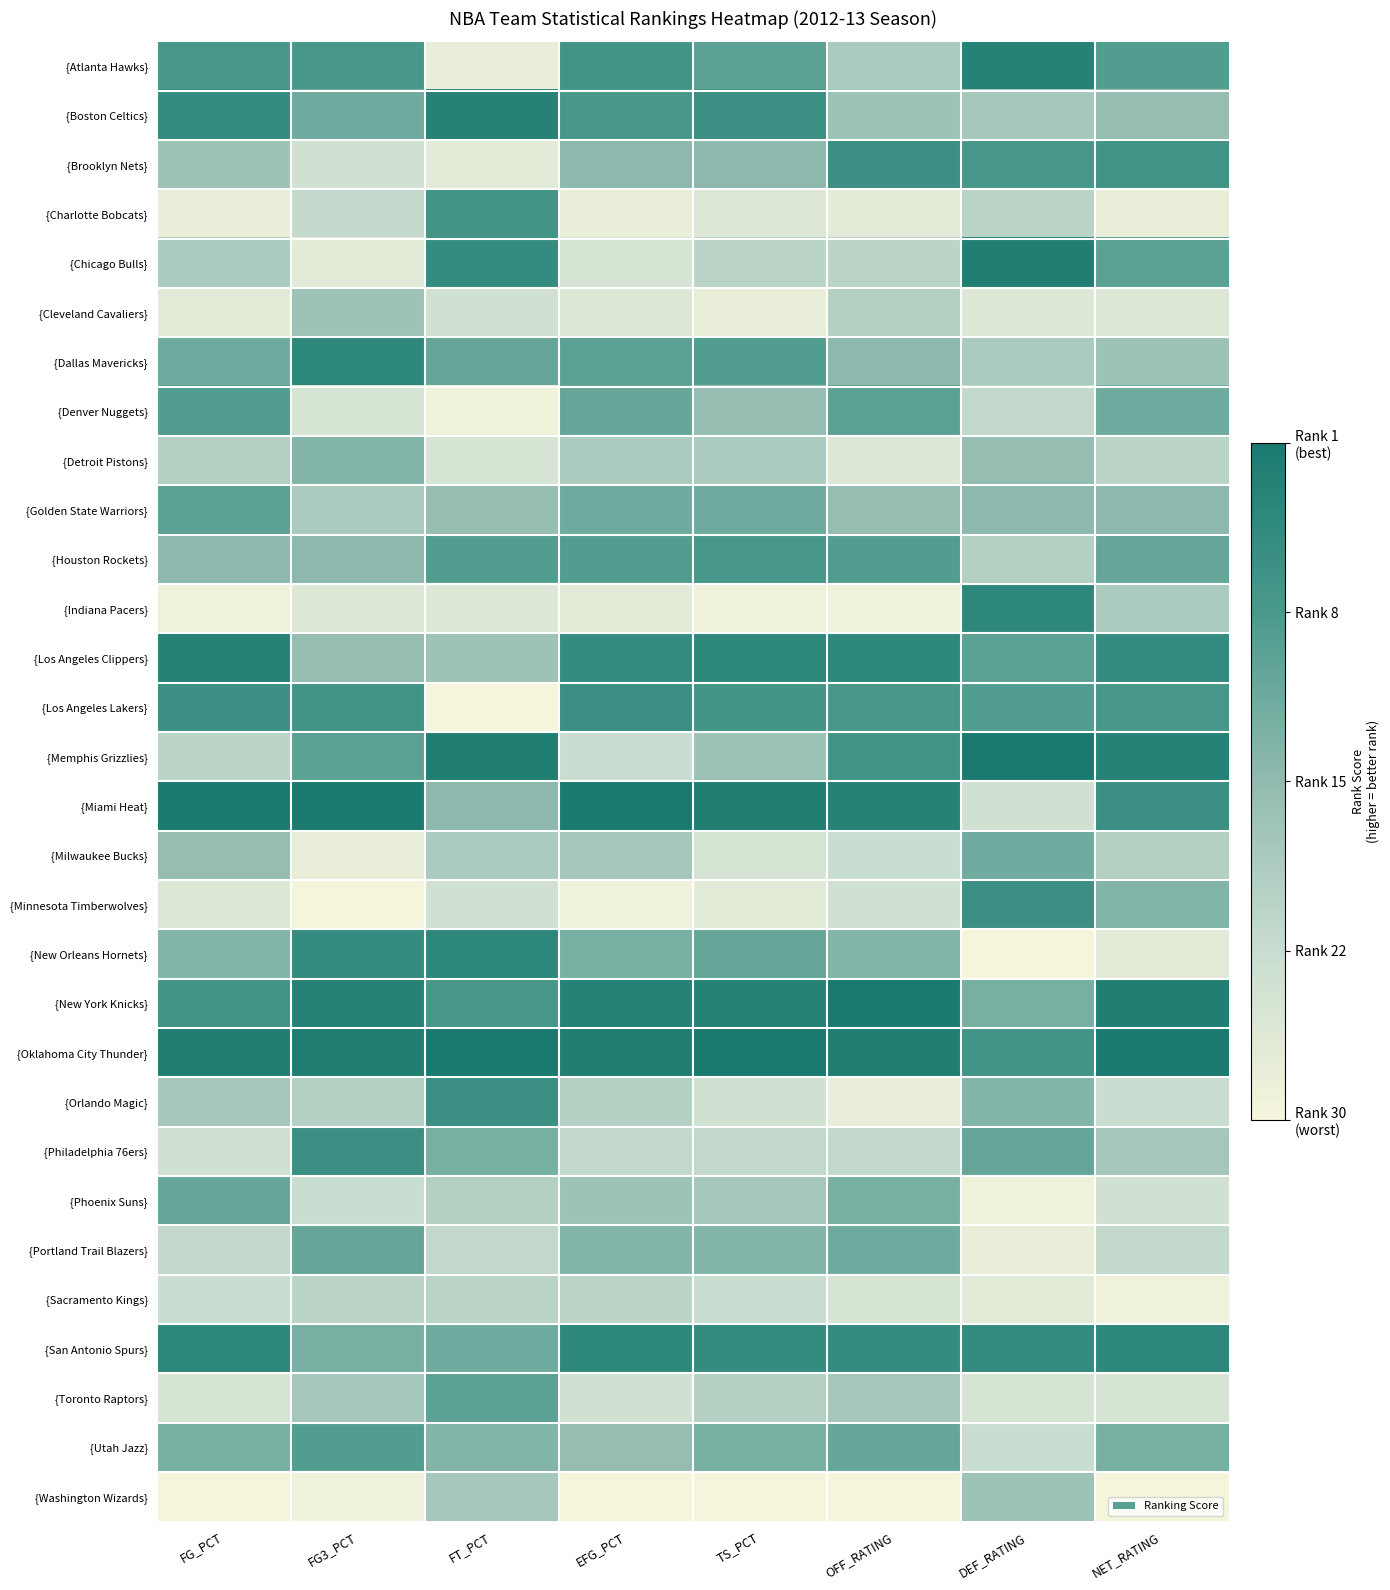

At how many categories does at least one series exceed 0?

8